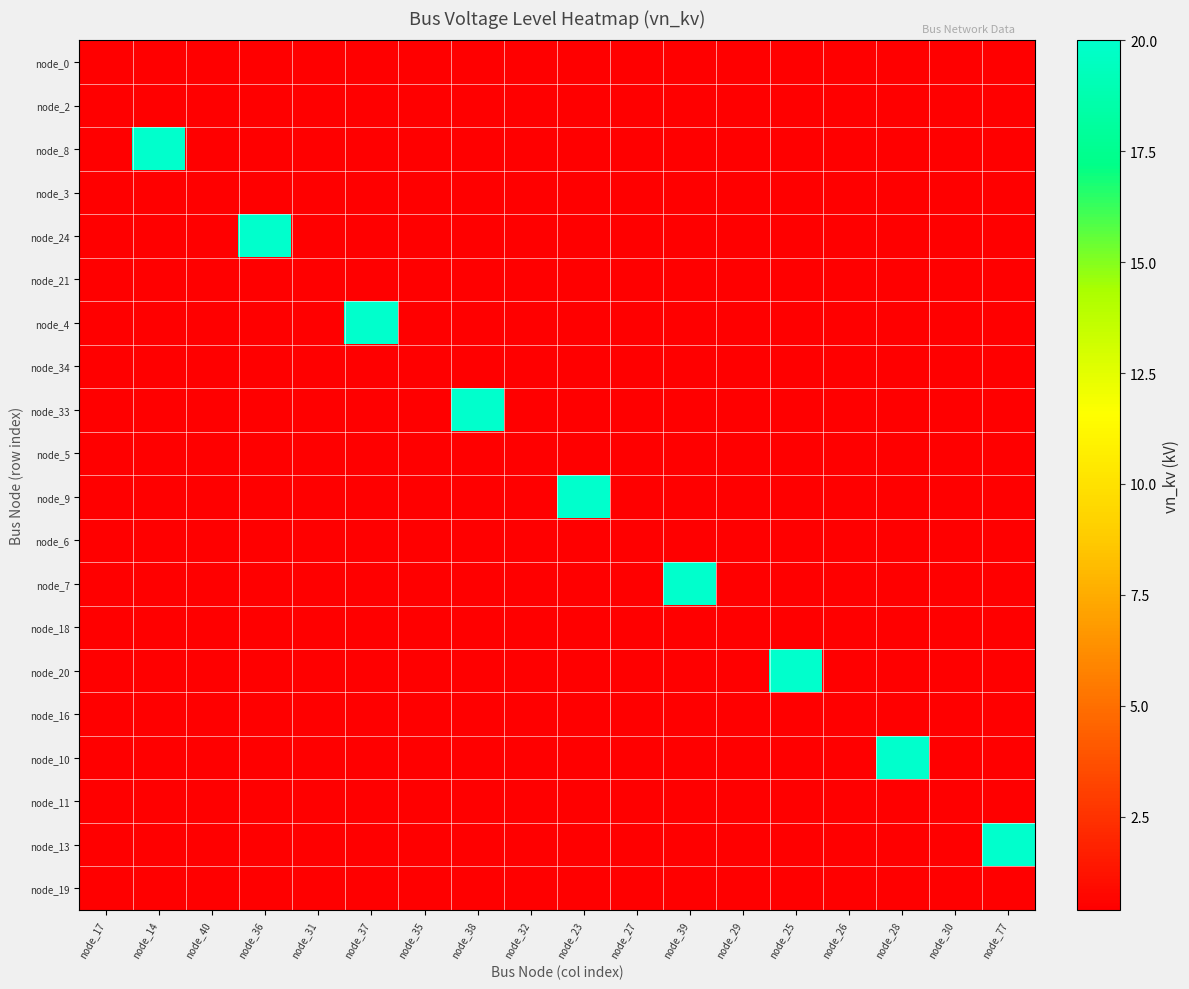

How many data points does each series have?

18